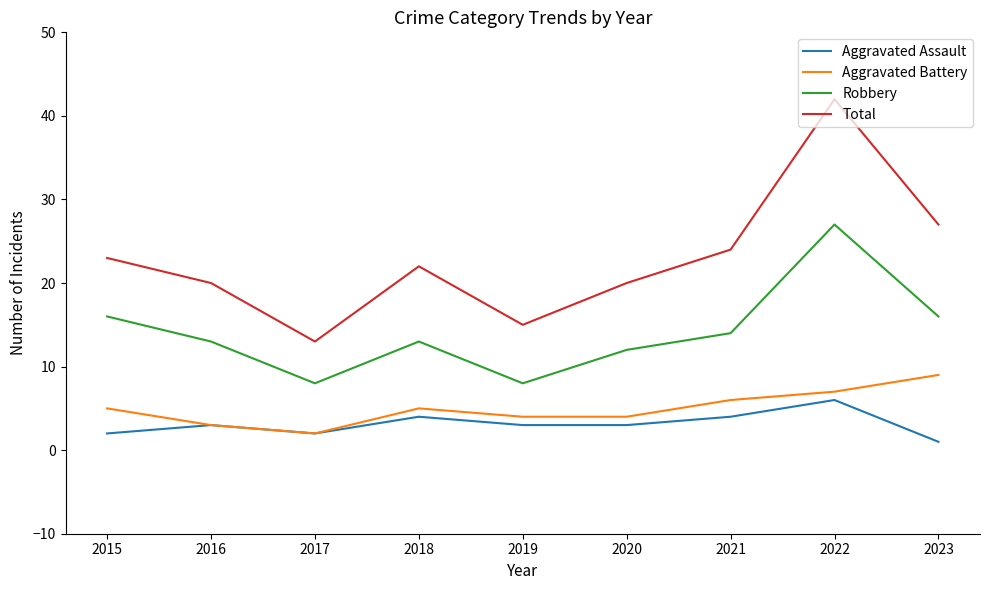

Which series changed the most between 2018 and 2019?

Total